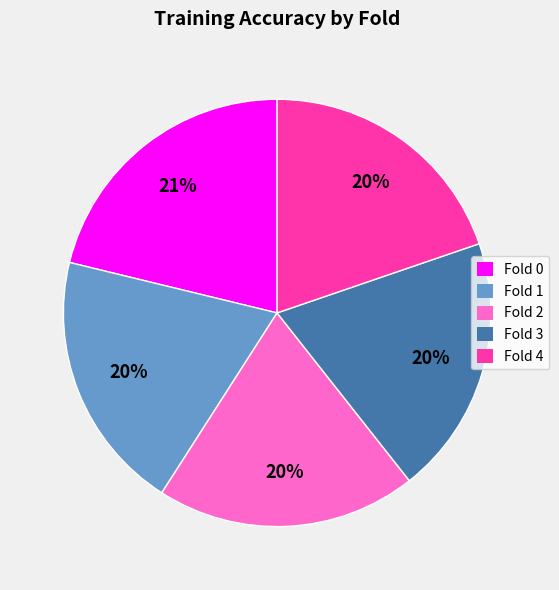

To the nearest percent, what is the average slice percentage?

20%